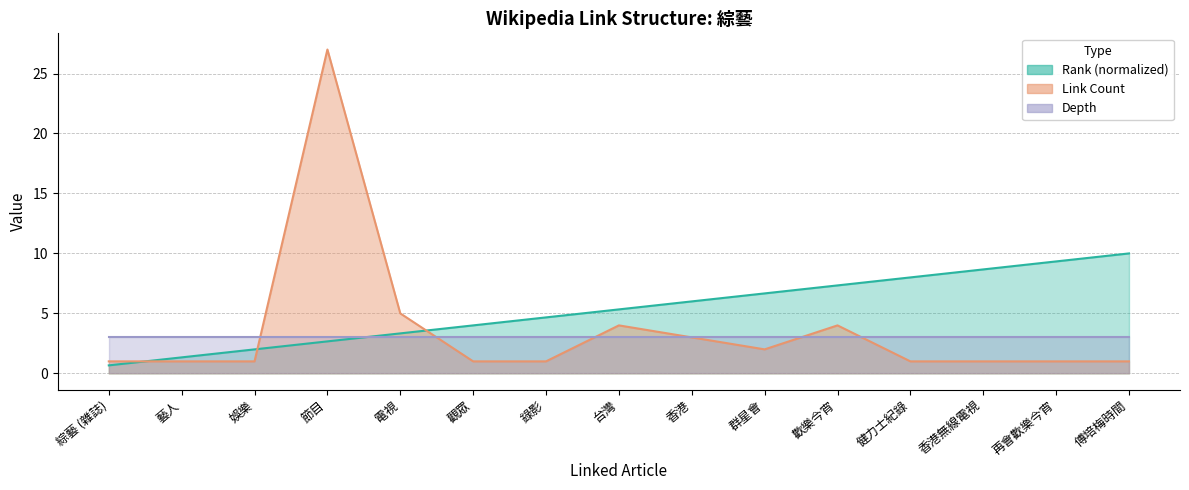

Which has a higher value, 藝人 or 健力士紀錄?

健力士紀錄